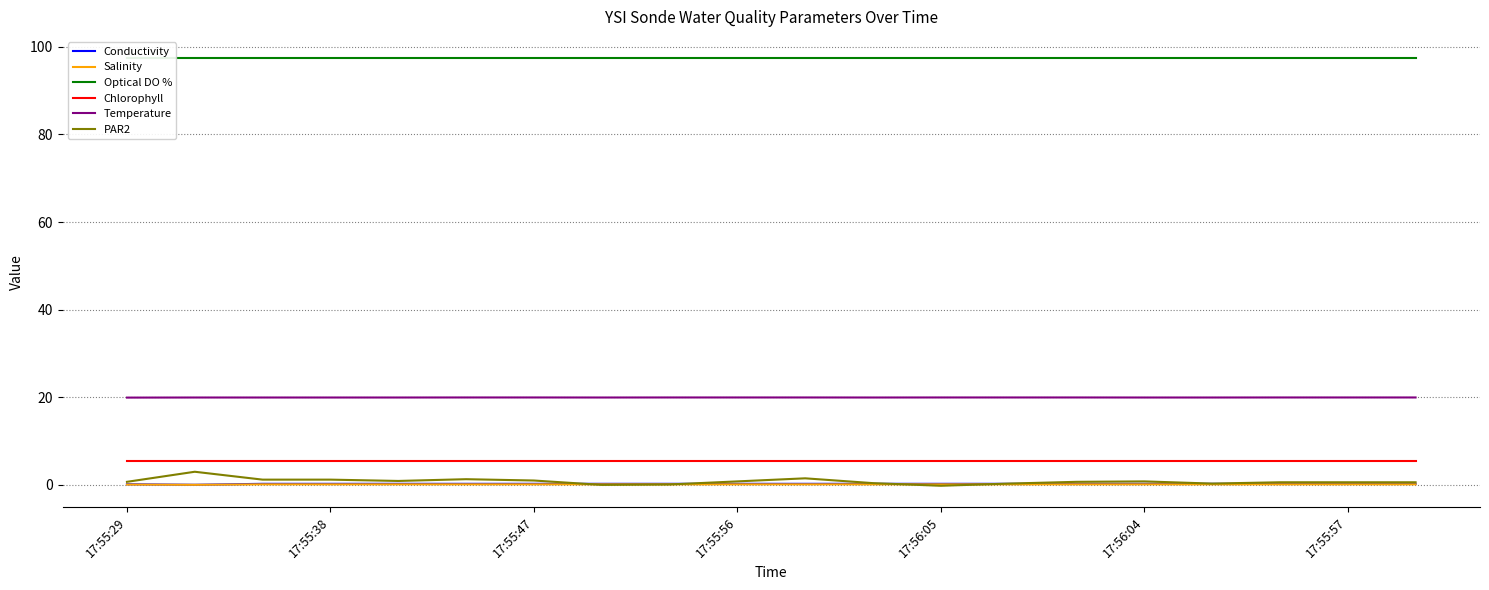

True or false: Chlorophyll and Salinity cross at least once.

False